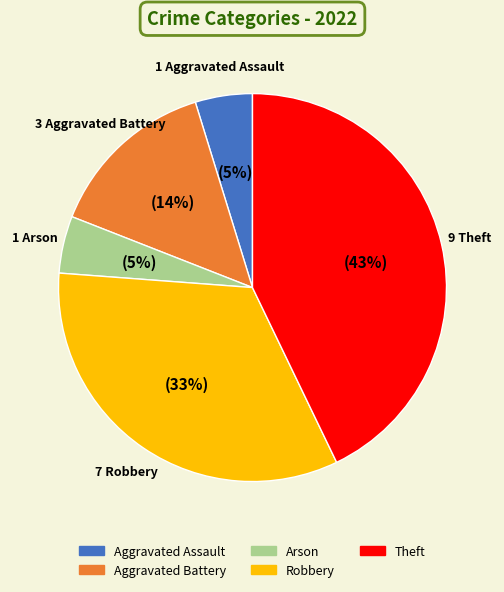

Which has a higher value, Theft or Aggravated Assault?

Theft